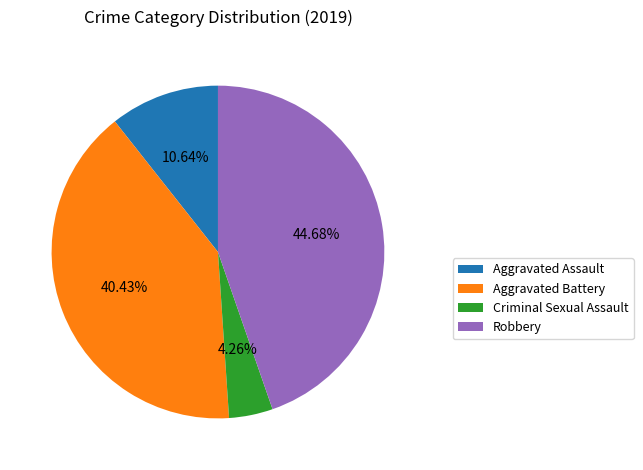

Which slice is the largest?

Robbery